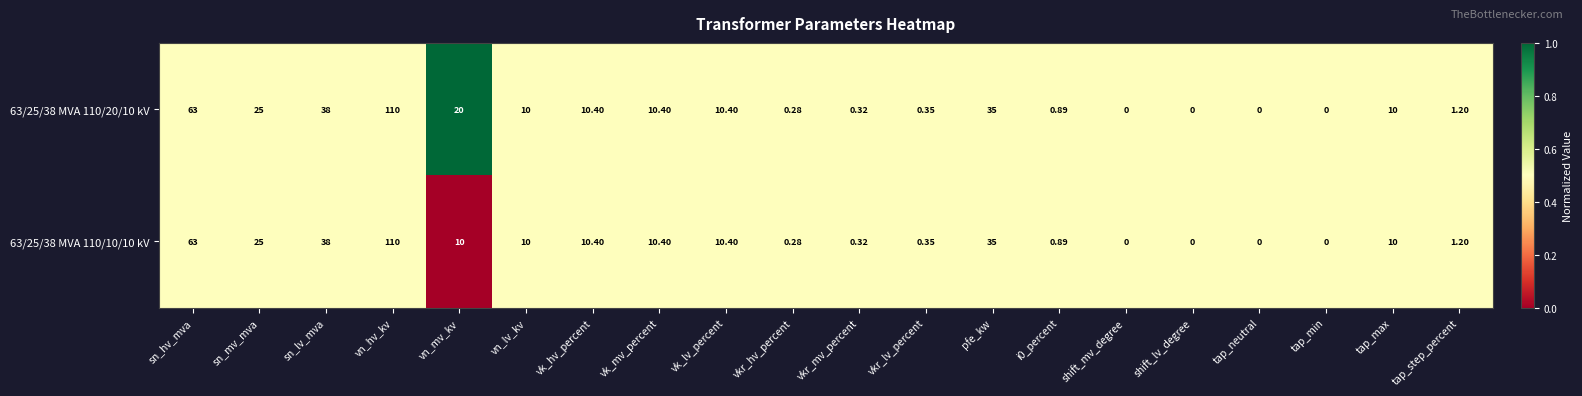

Which label corresponds to the largest value in the chart?

vn_hv_kv